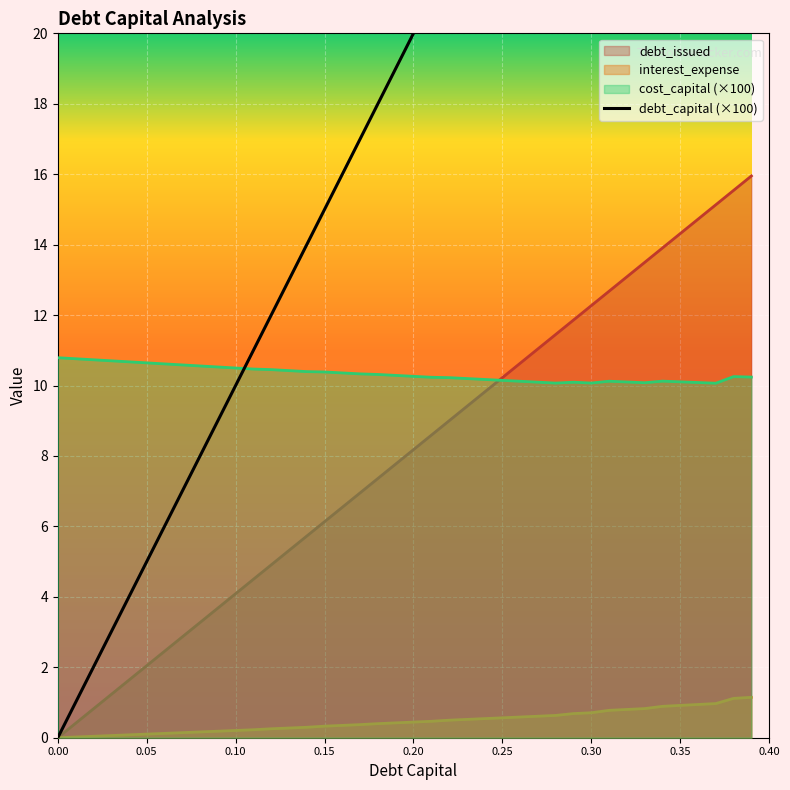

True or false: interest_expense and cost_capital (×100) cross at least once.

False